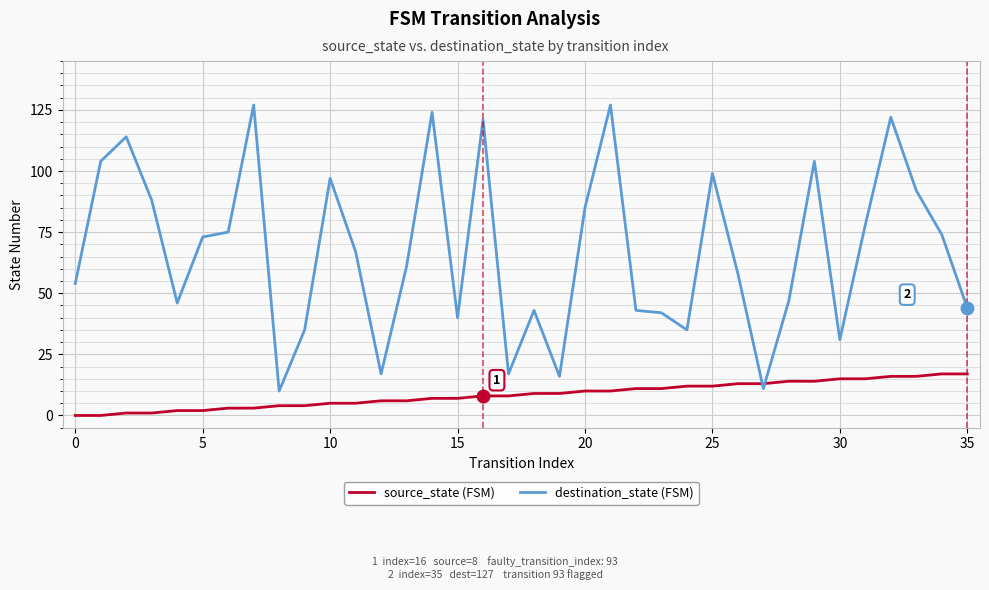

Which series has the largest total across all categories?

destination_state (FSM)